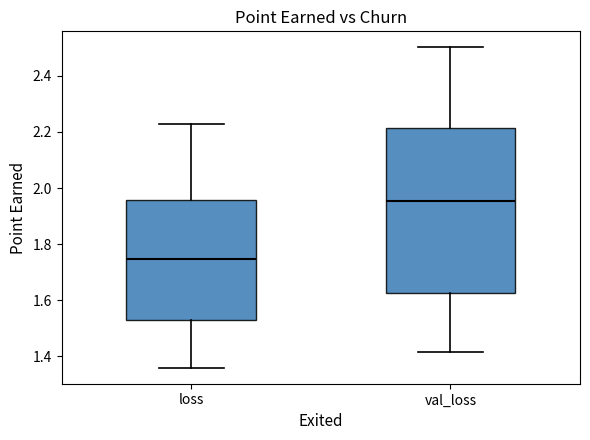

Which box has the lowest median line?

loss